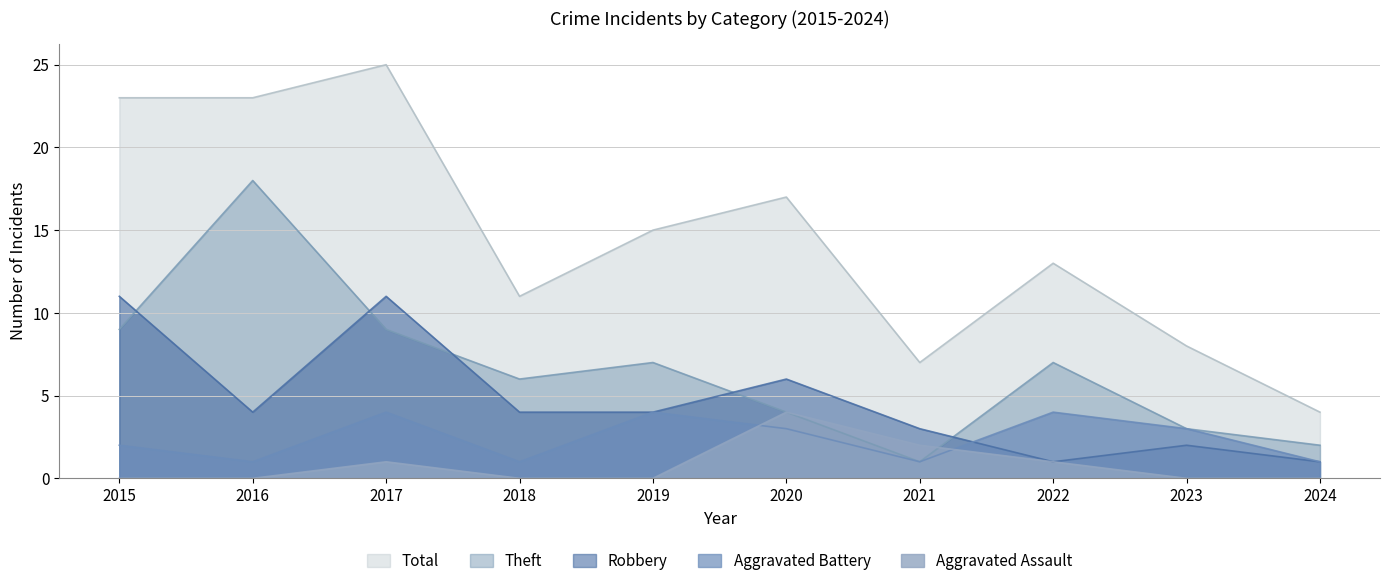

What is the maximum value shown in the chart?

25